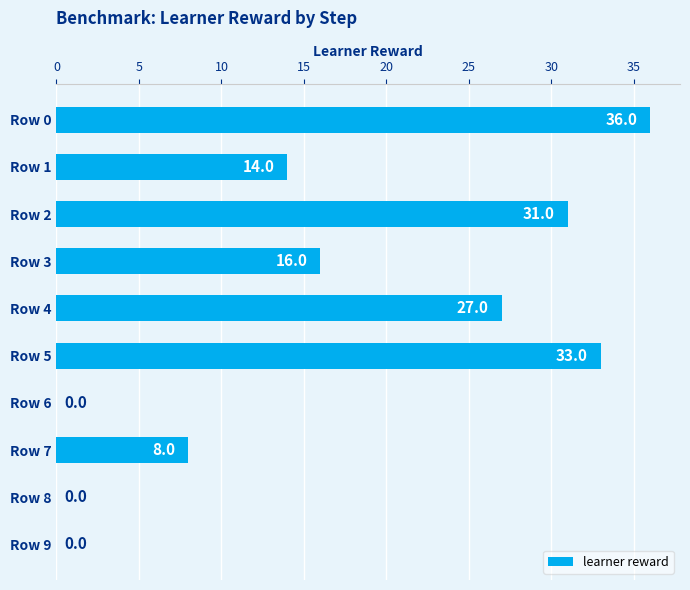

What is the maximum value shown in the chart?

36